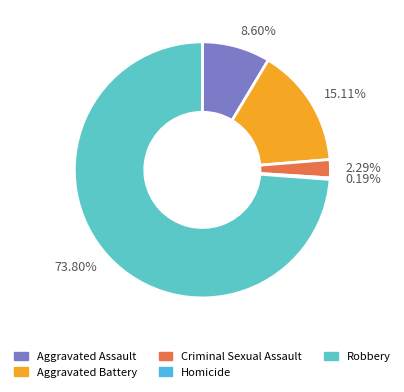

What is the majority slice?

73.80%